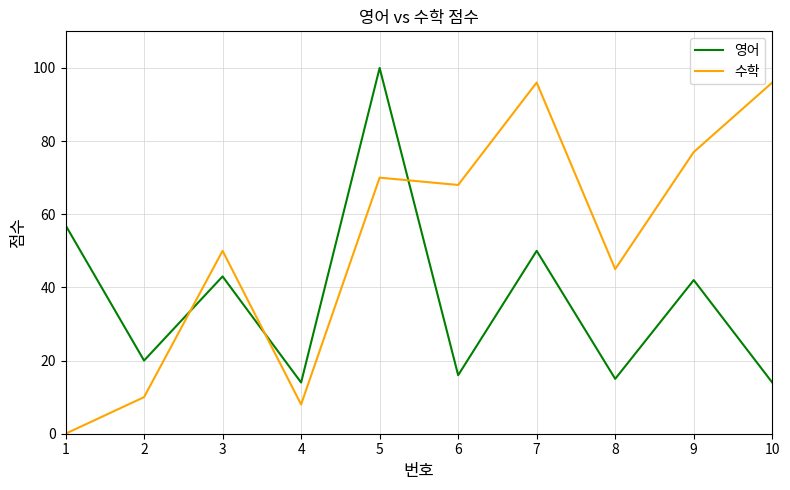

Reading left to right, extract all data points from this chart.

영어: 1=57	2=20	3=43	4=14	5=100	6=16	7=50	8=15	9=42	10=14
수학: 1=0	2=10	3=50	4=8	5=70	6=68	7=96	8=45	9=77	10=96